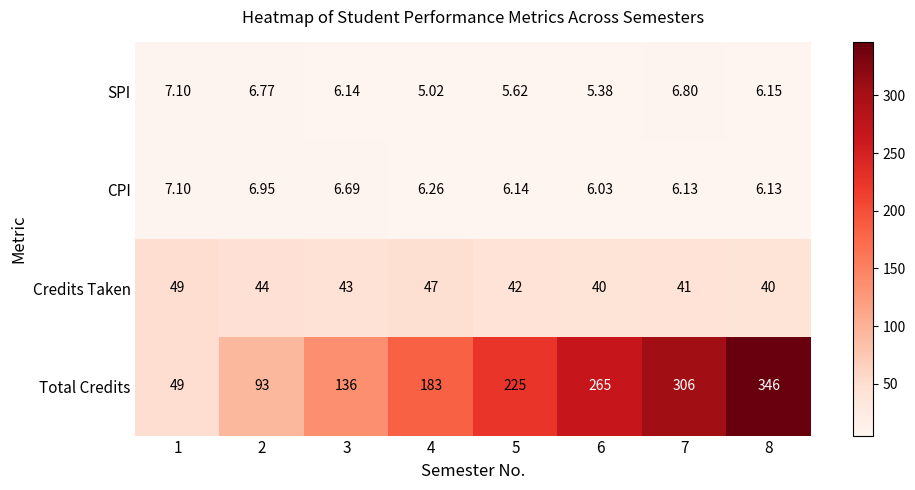

Which series changed the most between 5 and 6?

Total Credits